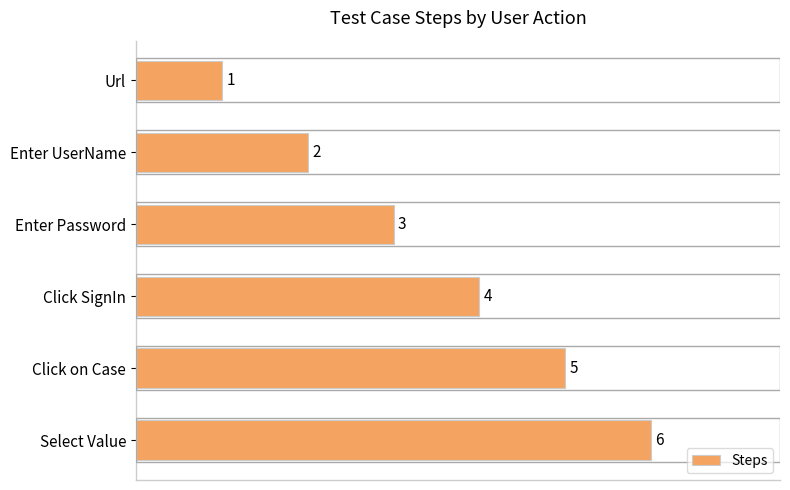

The chart shows a value of 2 at Select Value. True or false?

False